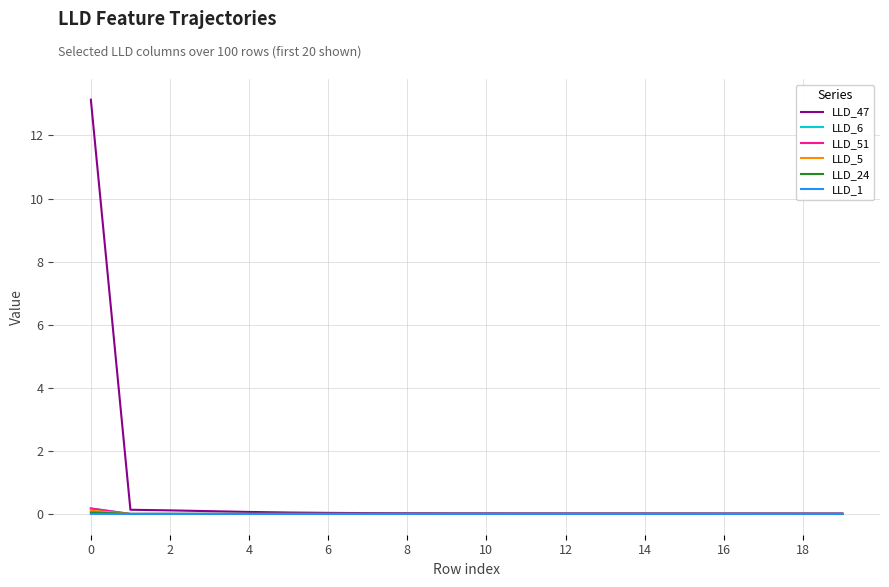

Which series has the largest total across all categories?

LLD_47